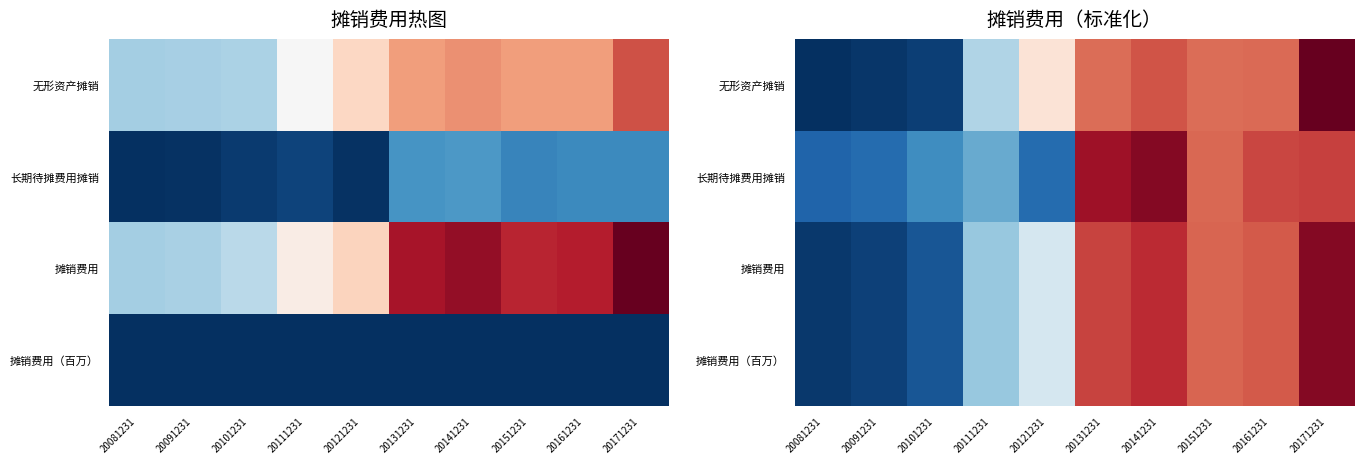

Is it true that 无形资产摊销 equals -1.4 at 20081231?

True